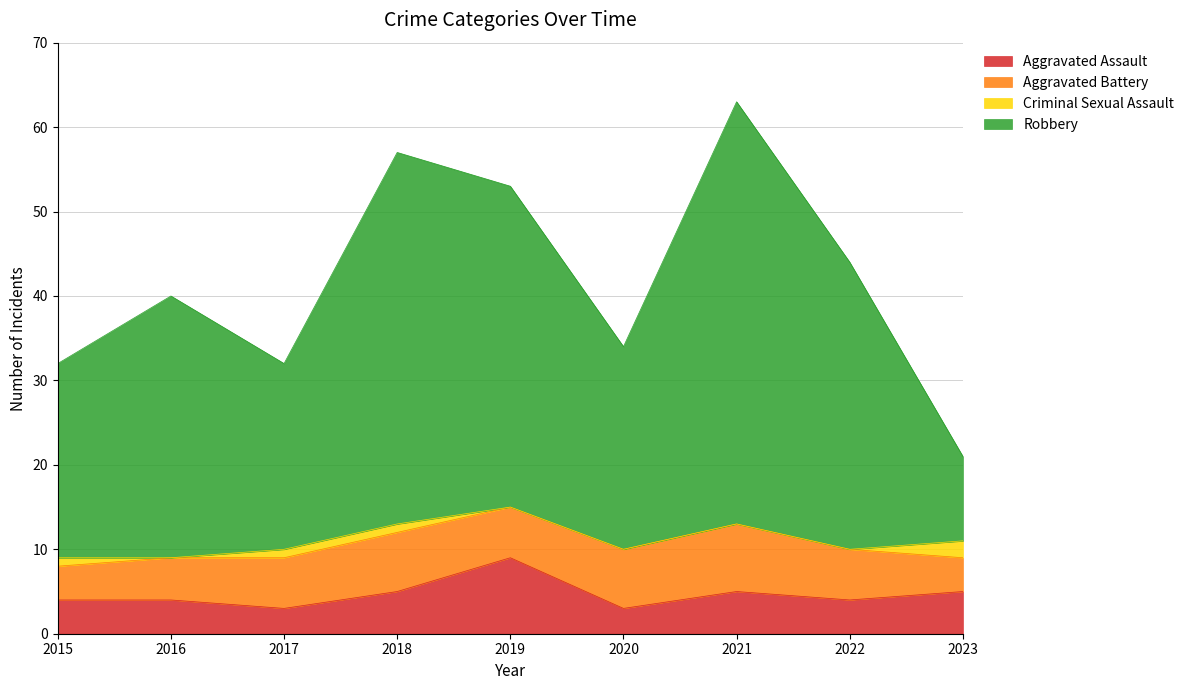

Does the chart have visible grid lines?

Yes